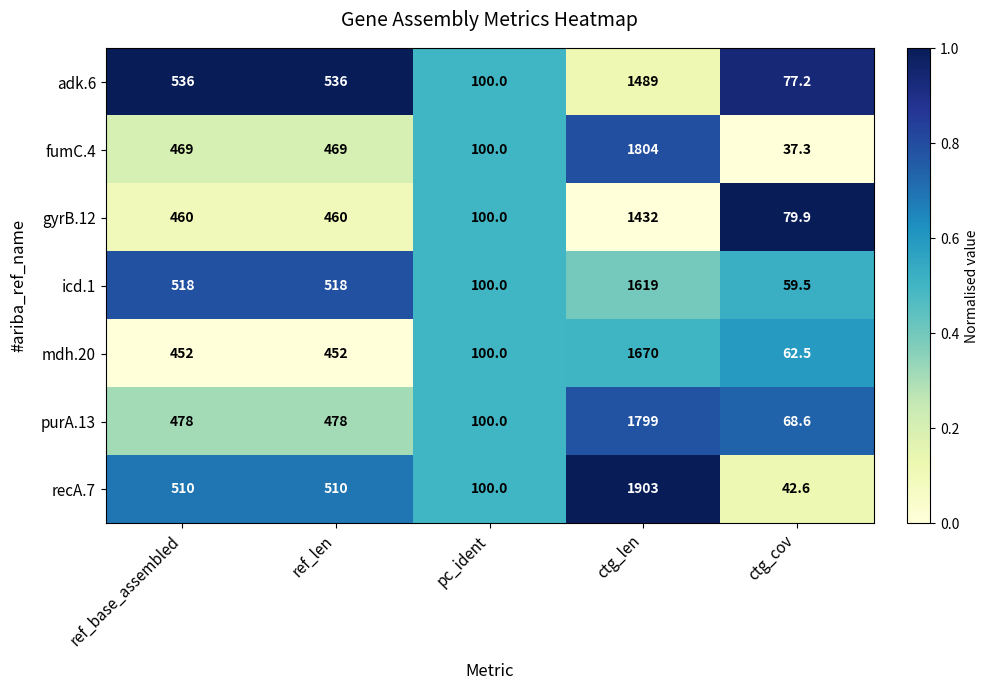

At which category does the chart reach its peak across all series?

ctg_len